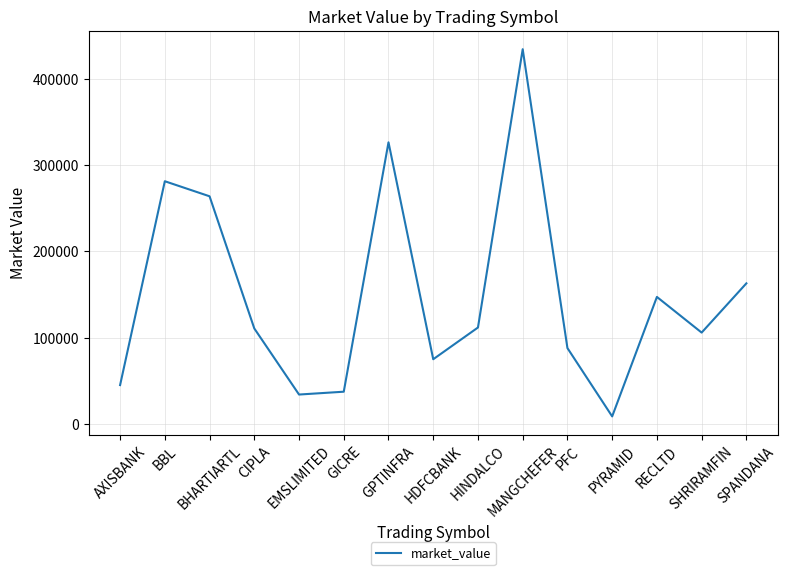

What is the approximate value at AXISBANK?

45254.8